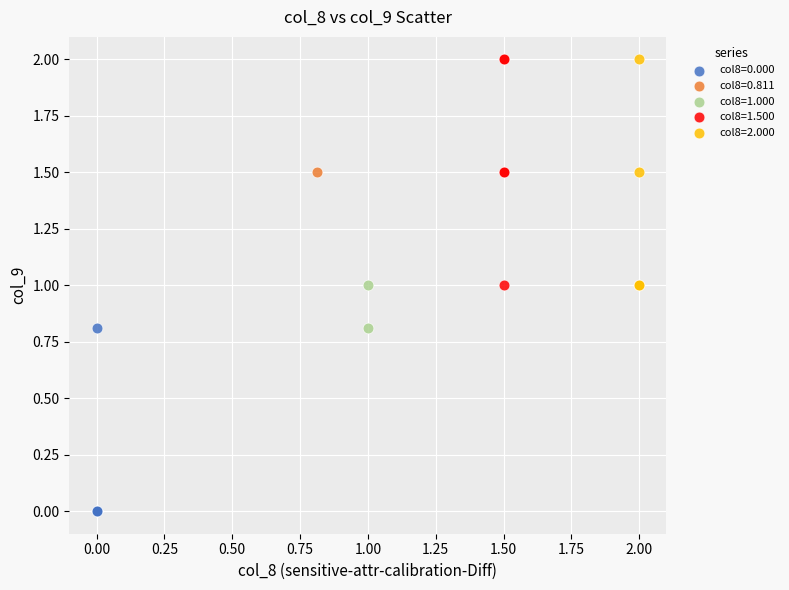

Which series contains the lowest Y value?

col8=0.000